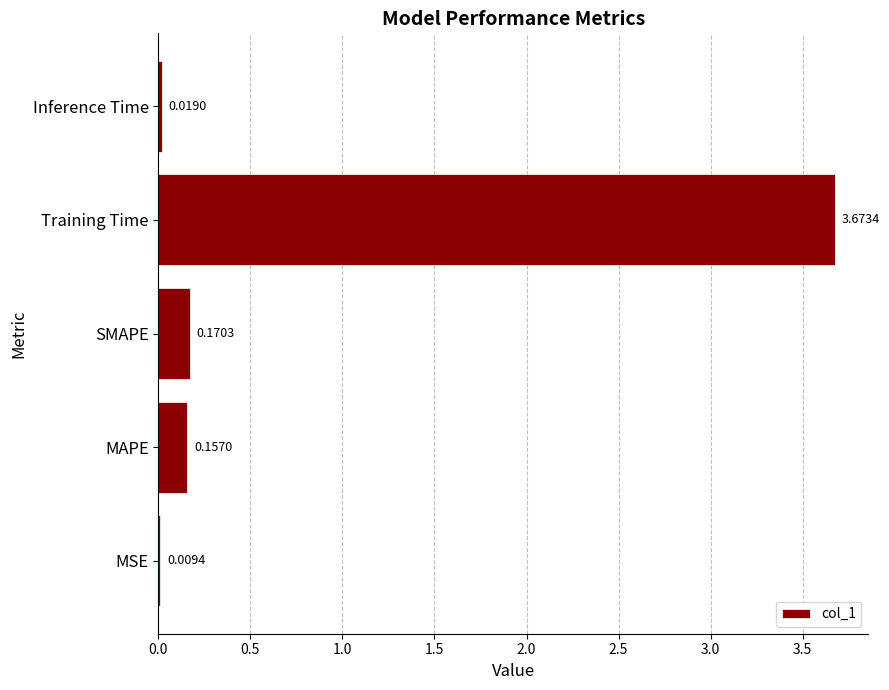

What is the change in value from MAPE to Training Time?

+3.5